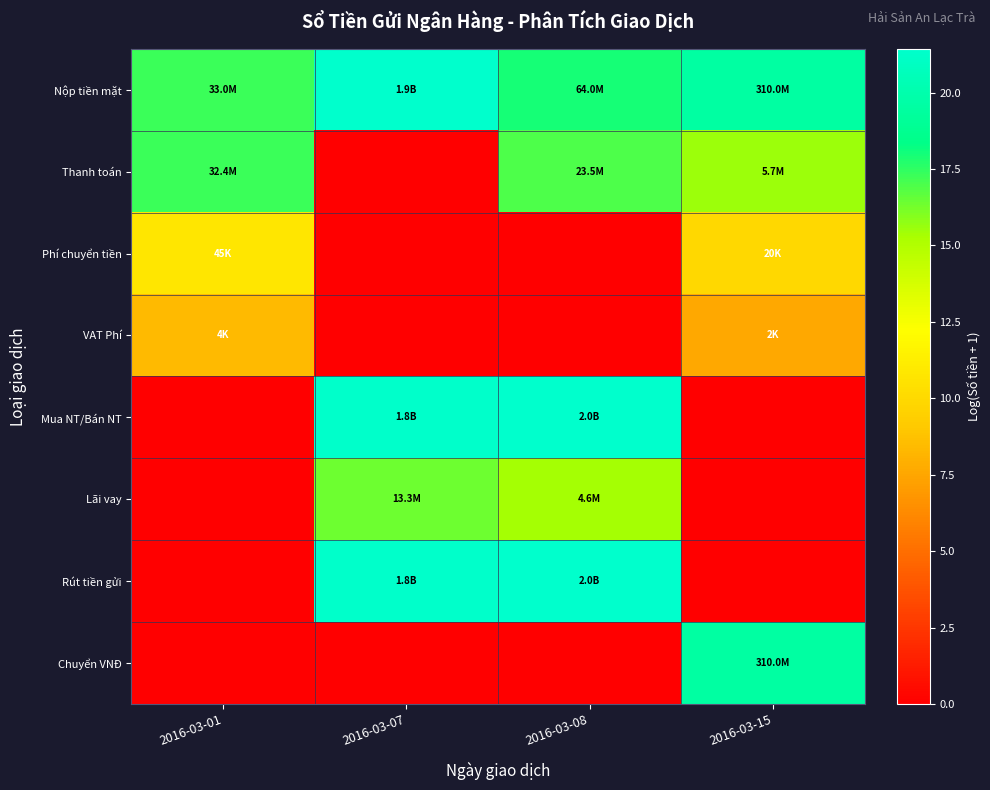

List the series in order of their peak value, lowest first.

VAT Phí, Phí chuyển tiền, Lãi vay, Thanh toán, Chuyển VNĐ, Nộp tiền mặt, Mua NT/Bán NT, Rút tiền gửi